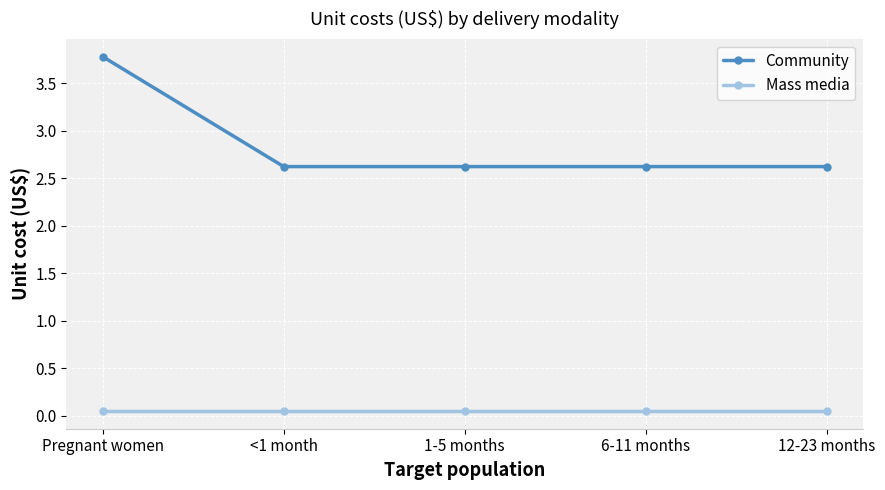

How many categories are shown in the chart?

5